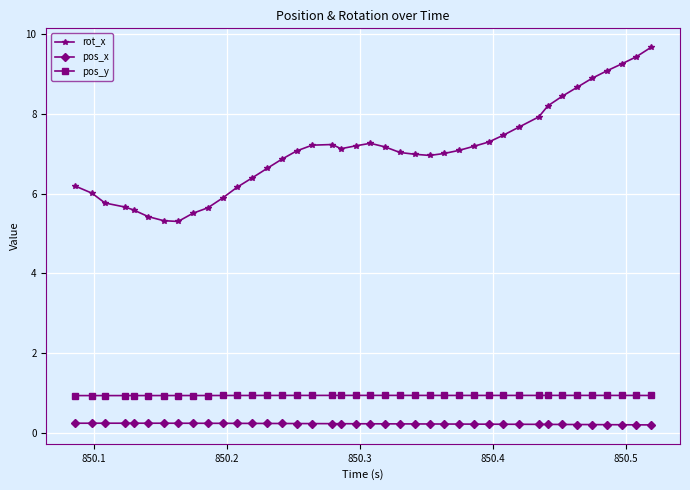

What is the greatest value displayed?

9.7